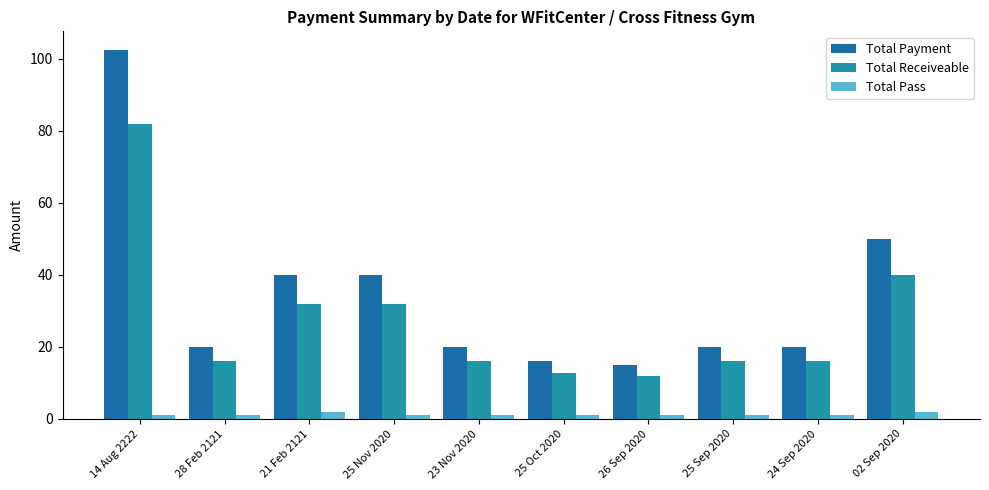

What is the sum of the Total Pass values at 24 Sep 2020 and 02 Sep 2020?

3.0